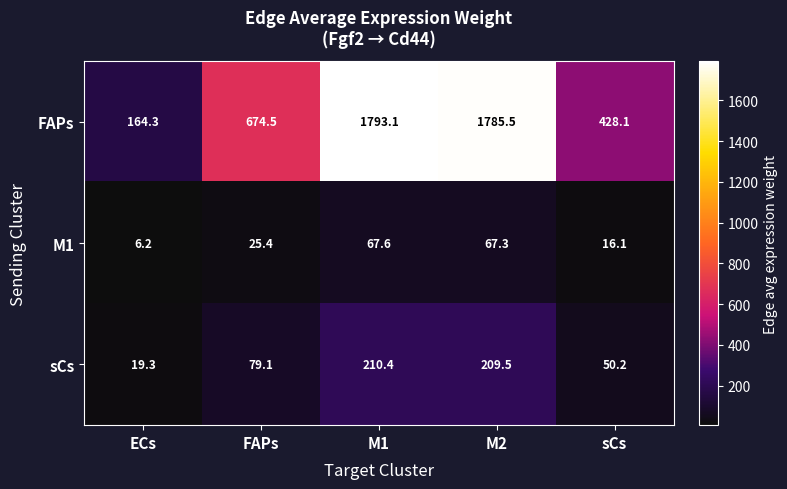

How many data points in M1 are less than 25?

2